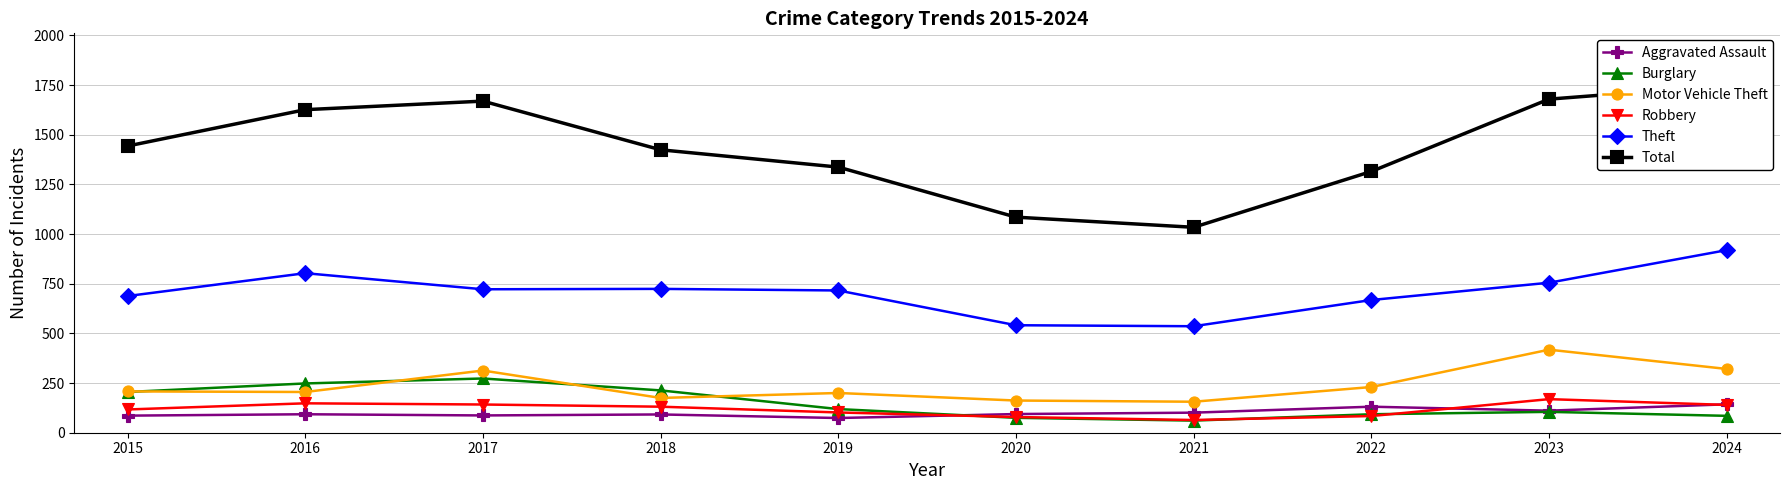

Where does the Aggravated Assault series first go above 94?

2021